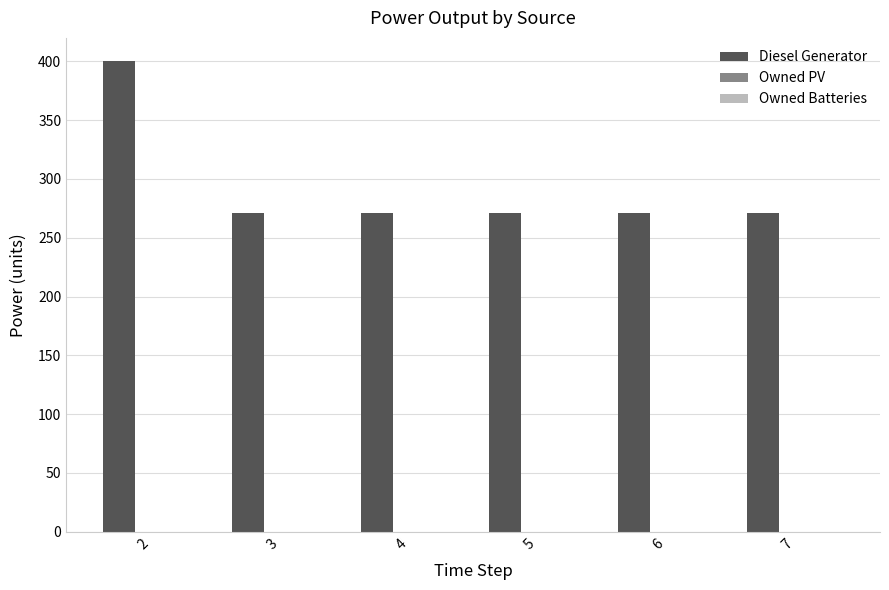

What is the sum of the values at 5 and 6?

542